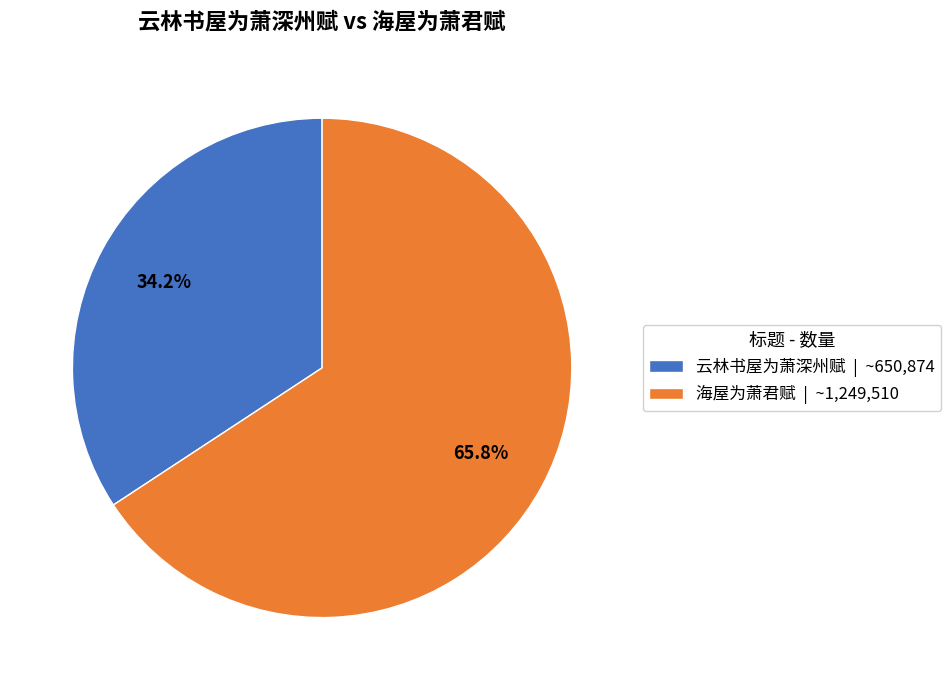

Which slice is the largest?

海屋为萧君赋